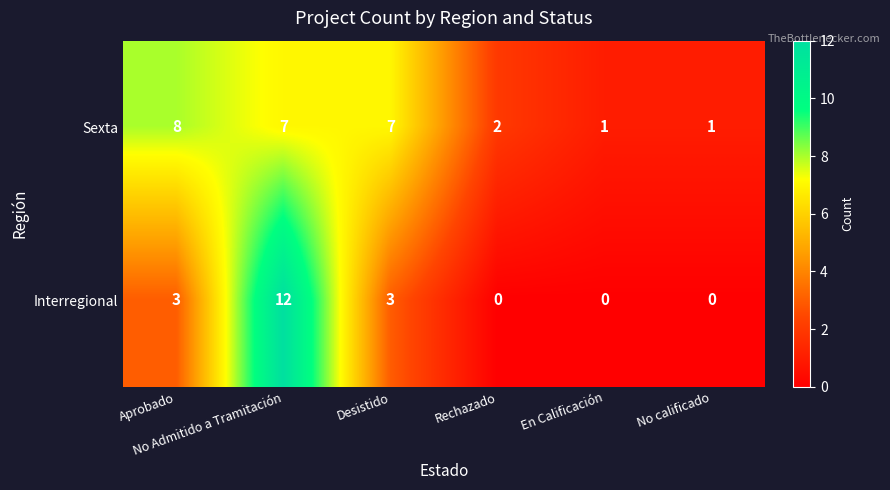

What is the sum of all Interregional values?

18